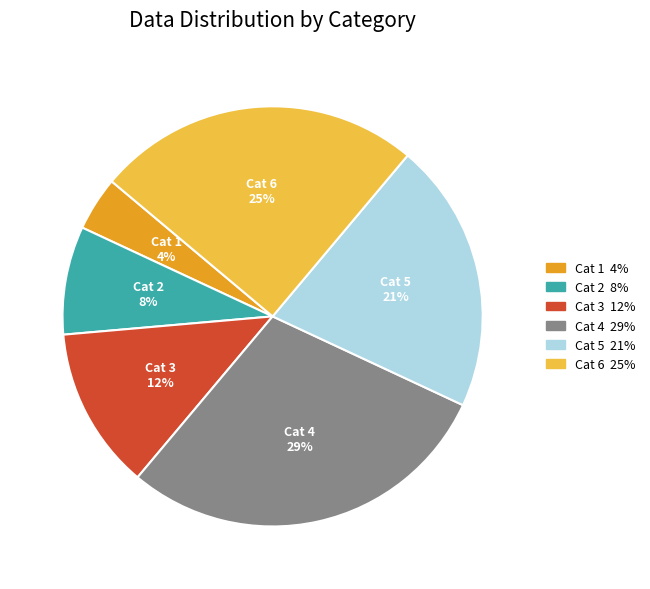

Approximately how many times larger is the value at Cat 2 compared to Cat 4?

0.3